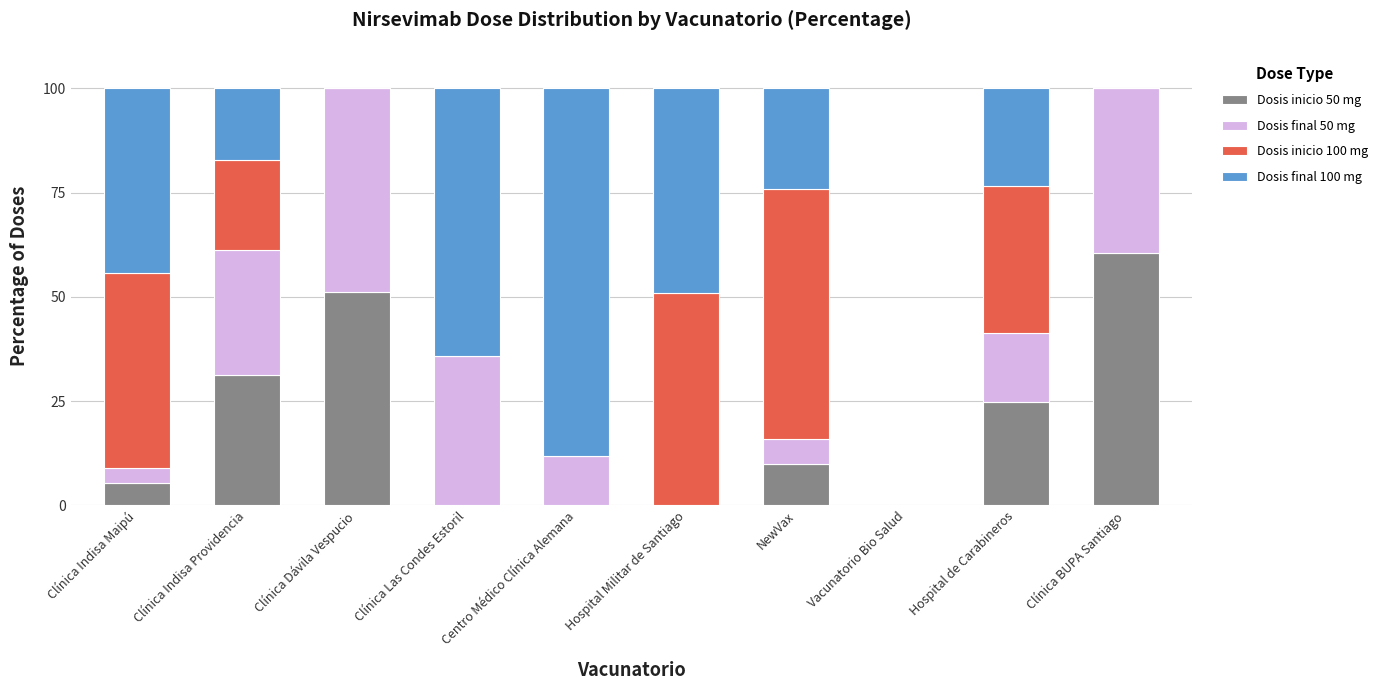

The value of Dosis inicio 50 mg at NewVax is 3.8. True or false?

False